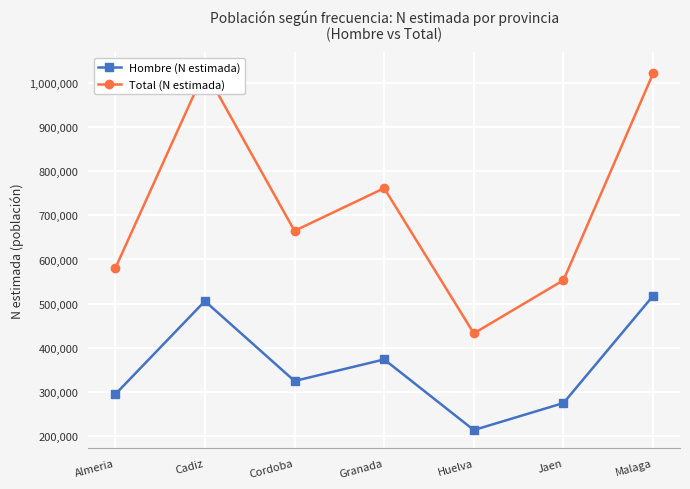

Where is the first local minimum for Hombre (N estimada)?

Cordoba